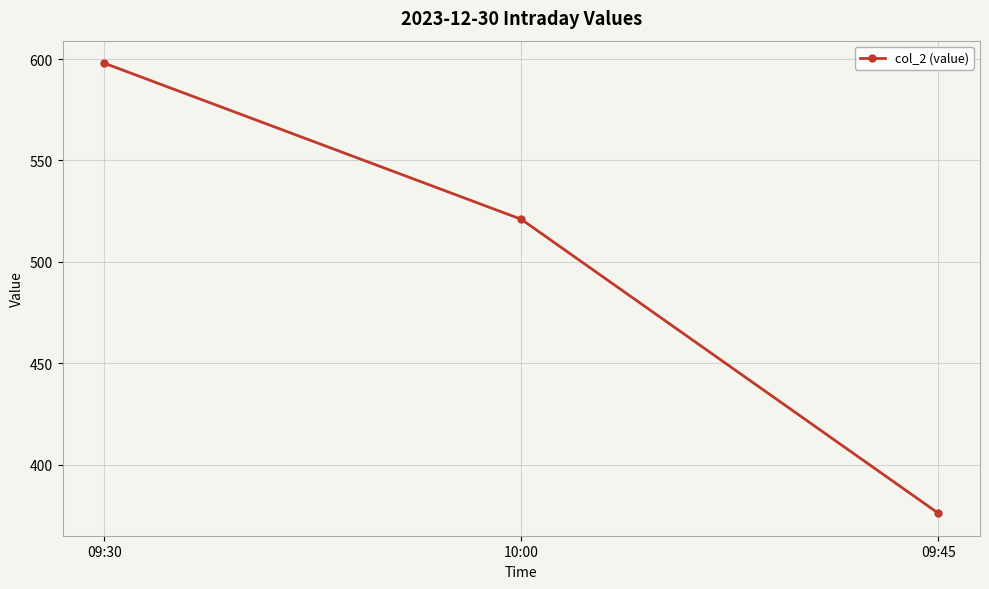

Which label corresponds to the largest value in the chart?

09:30